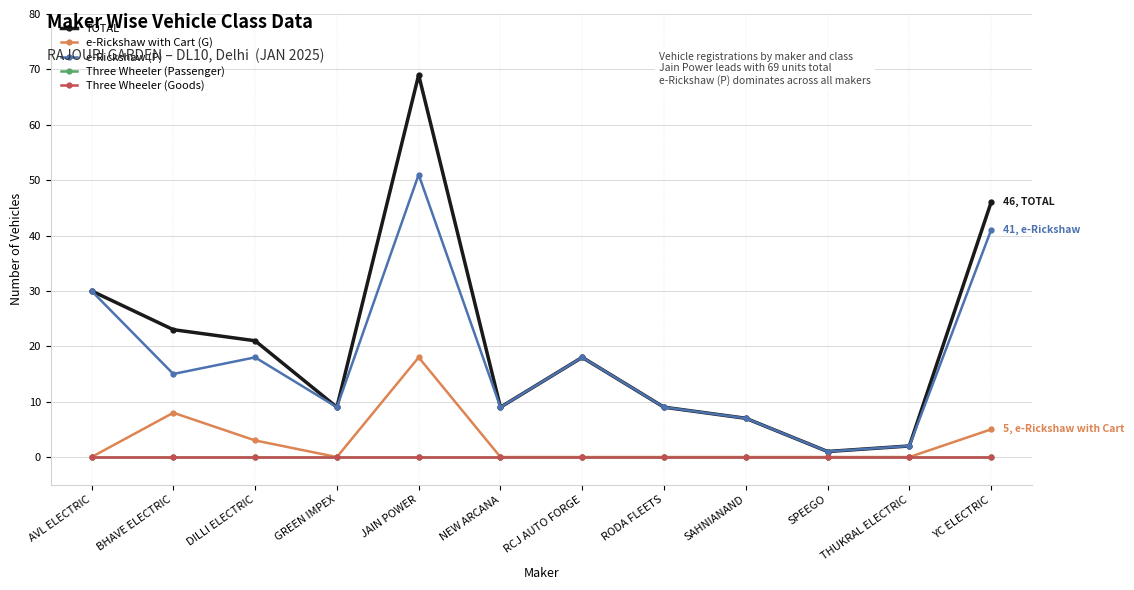

True or false: e-Rickshaw (P) and e-Rickshaw with Cart (G) intersect in this chart.

False